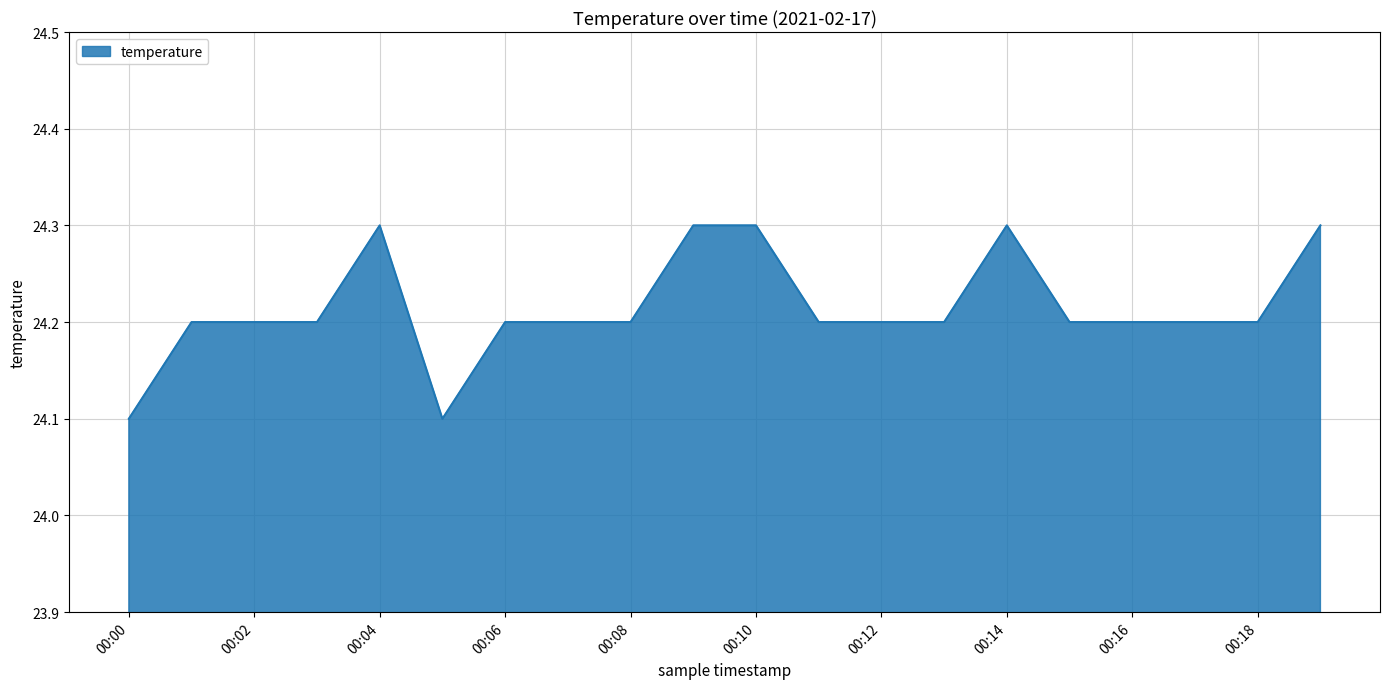

Does the chart have visible grid lines?

Yes